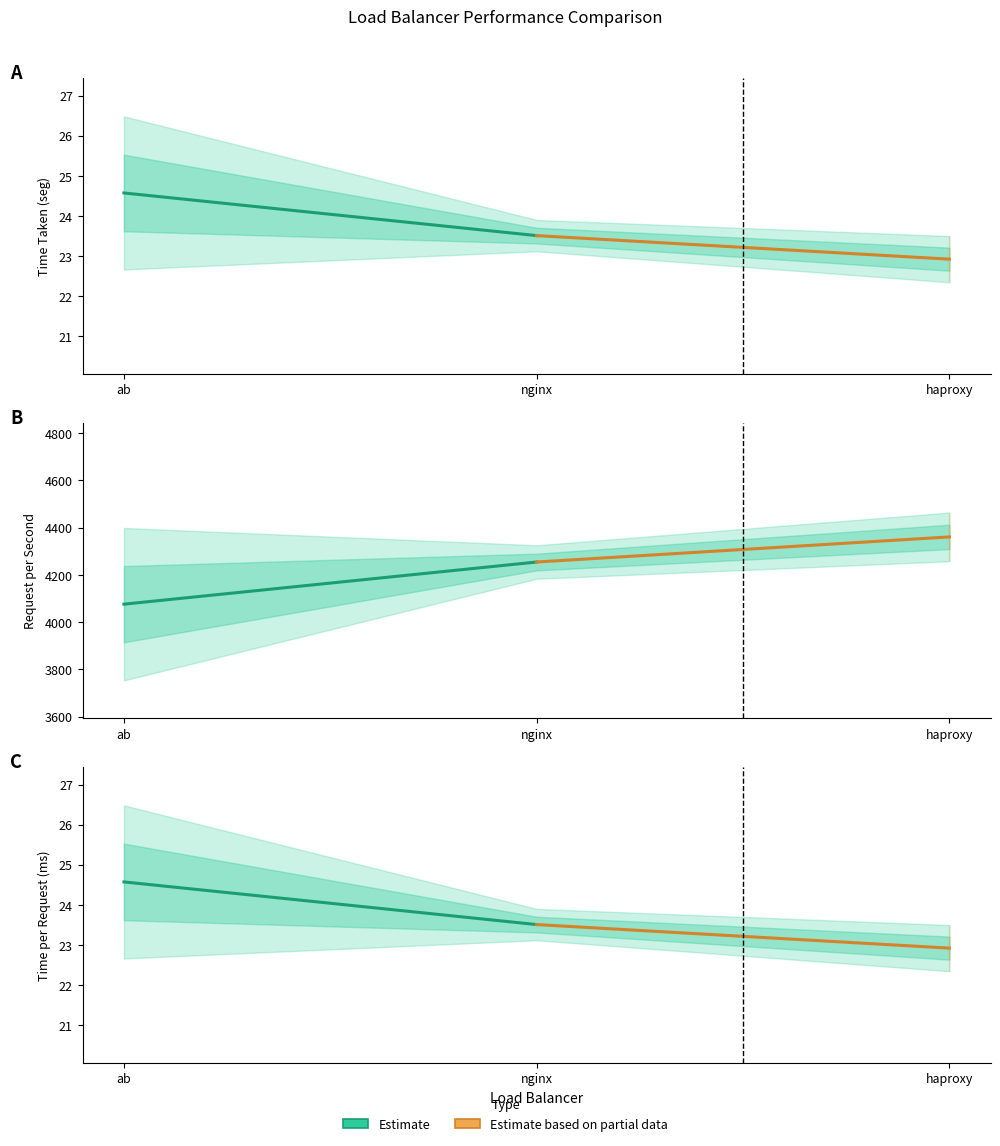

What is the difference between the maximum and minimum values in the Estimate series?

1.1